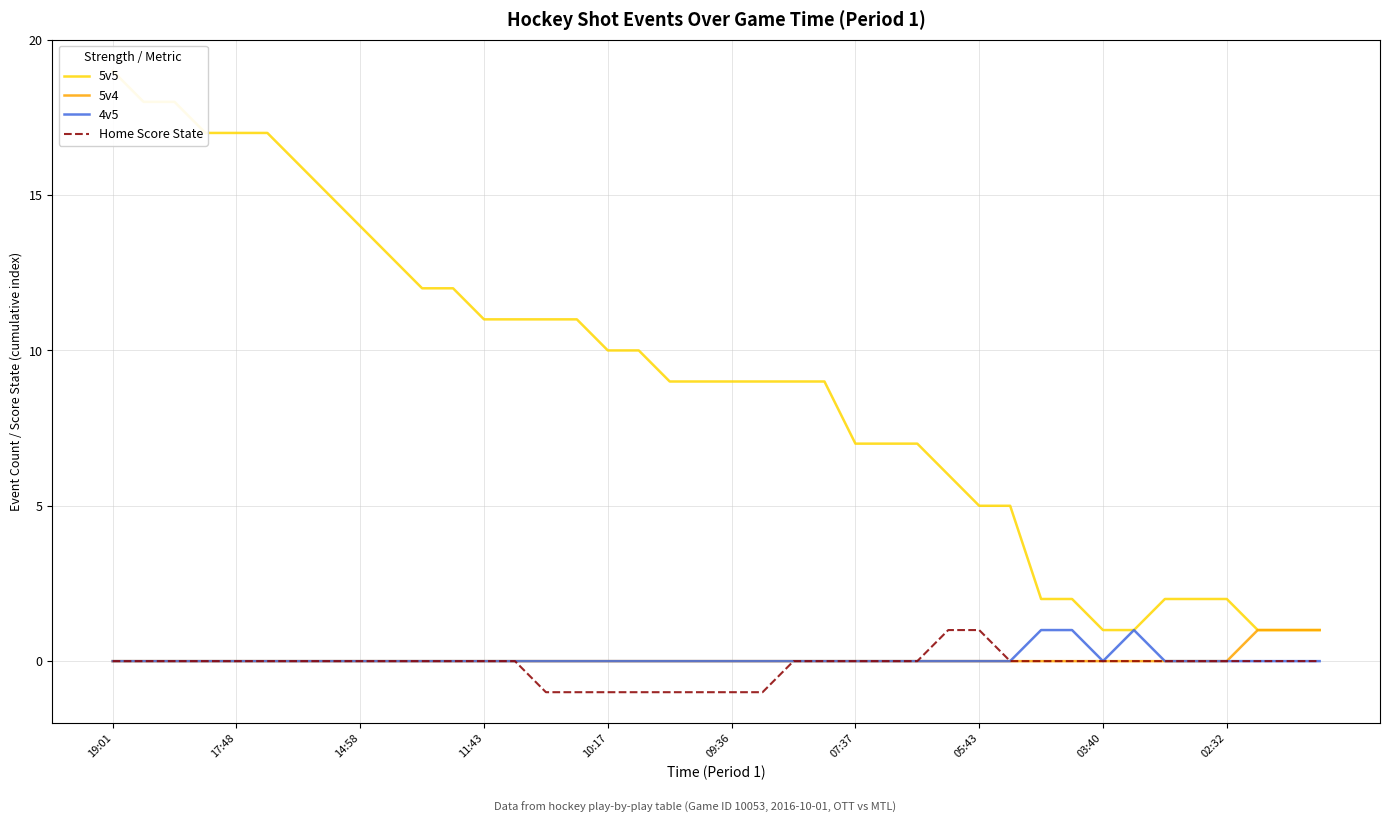

At 19, list the series in order from smallest to largest.

Home Score State, 5v4, 4v5, 5v5